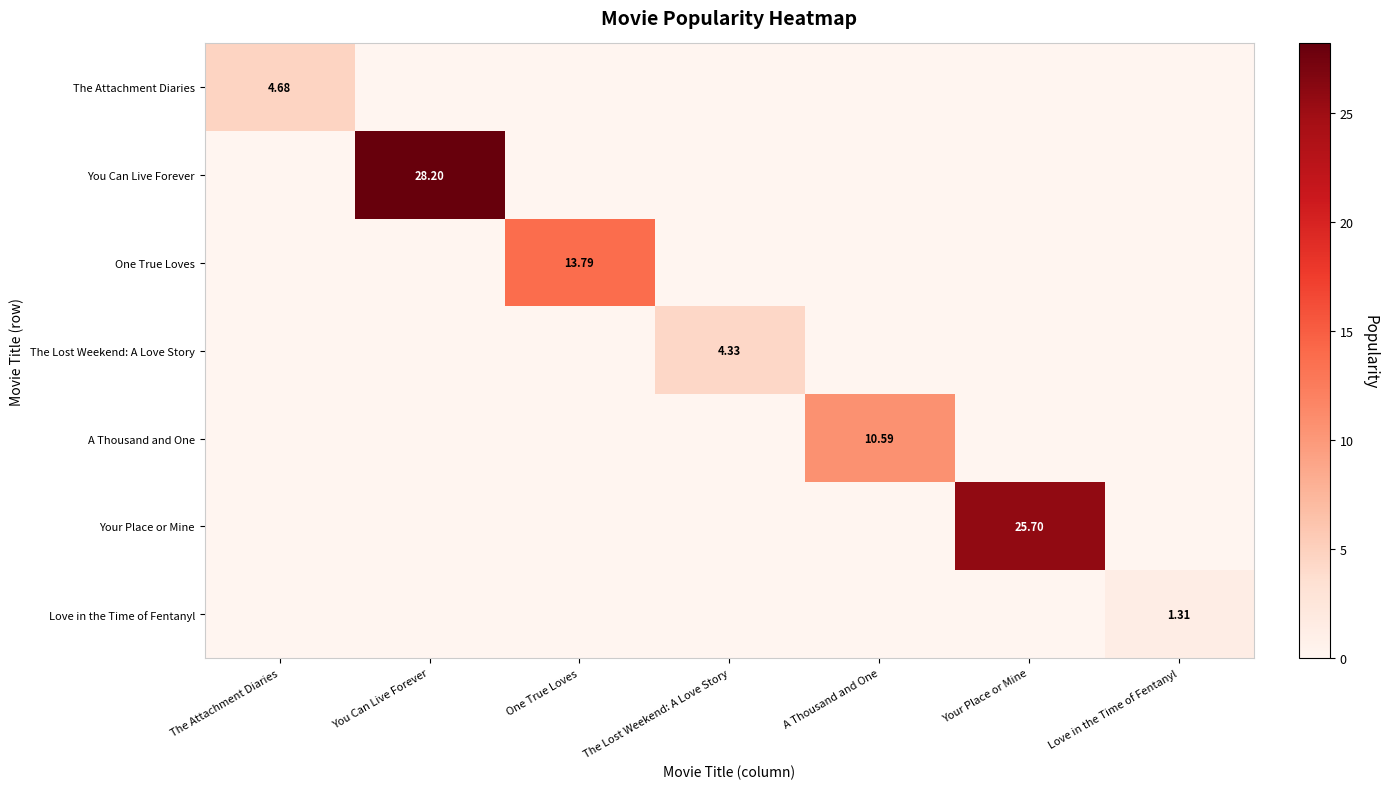

How many data points in The Lost Weekend: A Love Story are above 0?

1